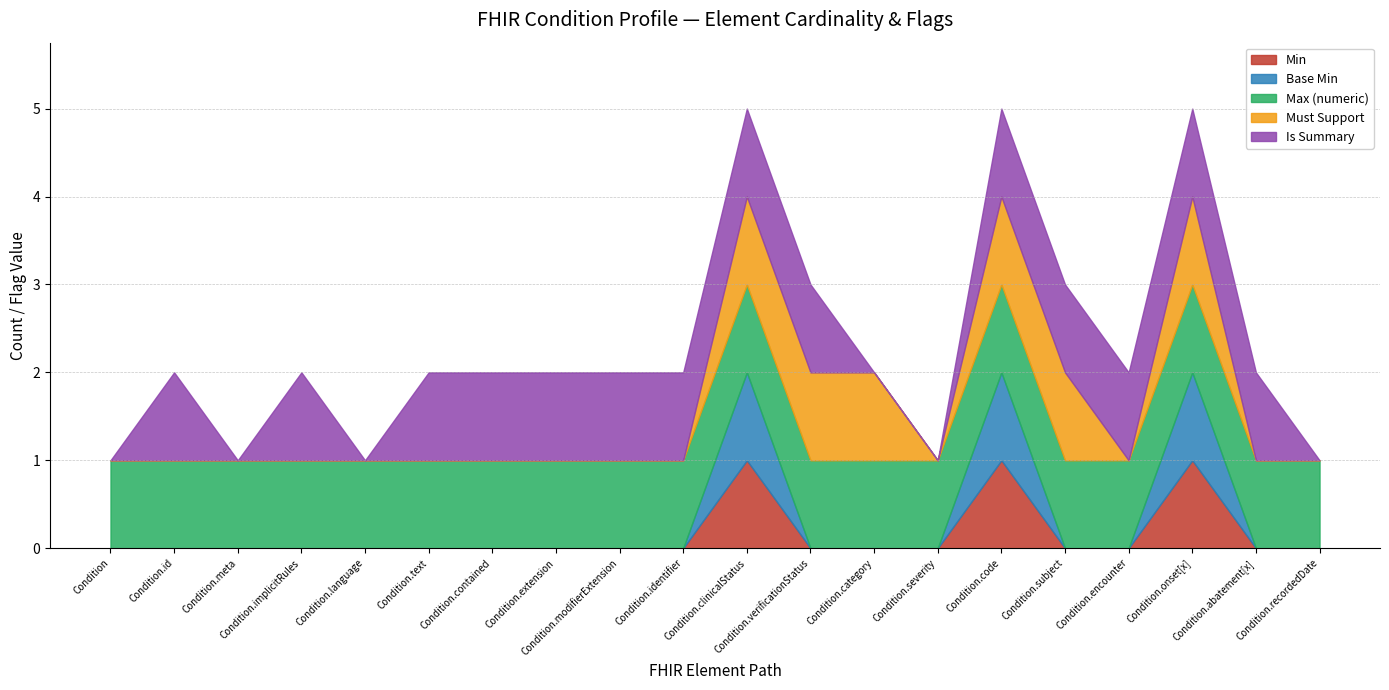

What is the label of the 1st point from the right?

Condition.recordedDate